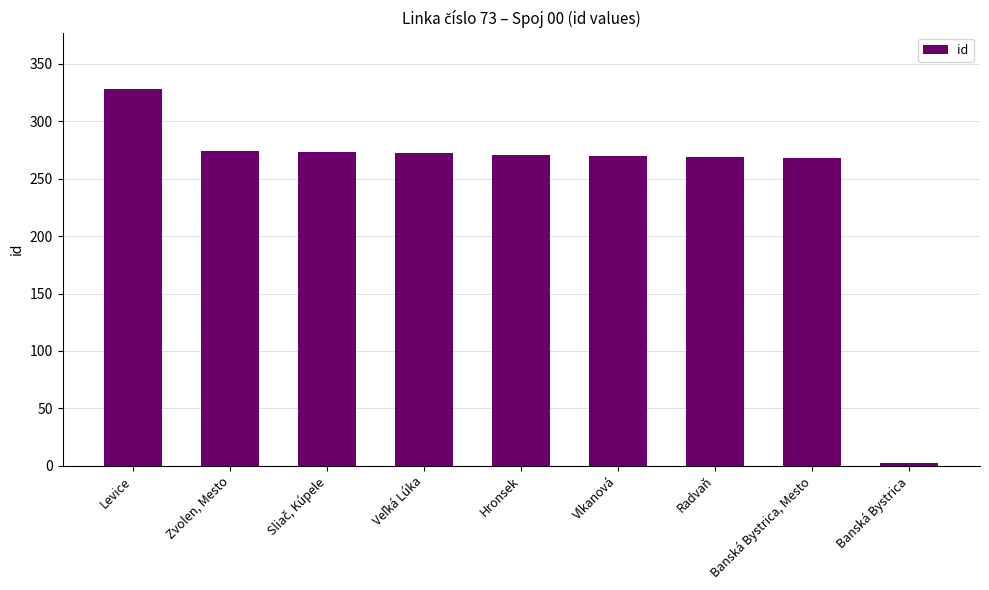

What is the minimum value shown in the chart?

2